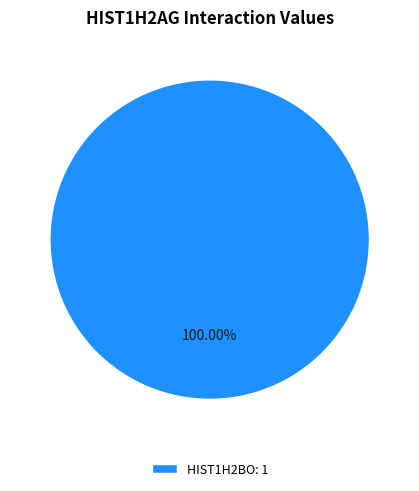

Count the number of slices in the pie.

1